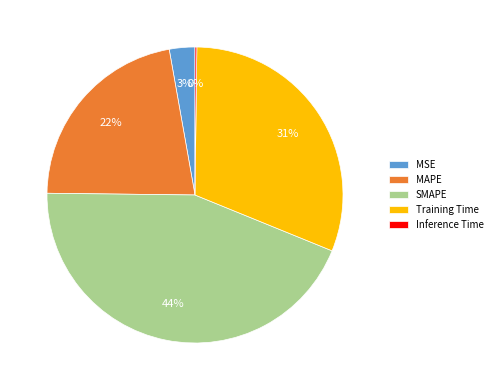

To the nearest percent, what is the difference between the largest and smallest slice percentages?

44%